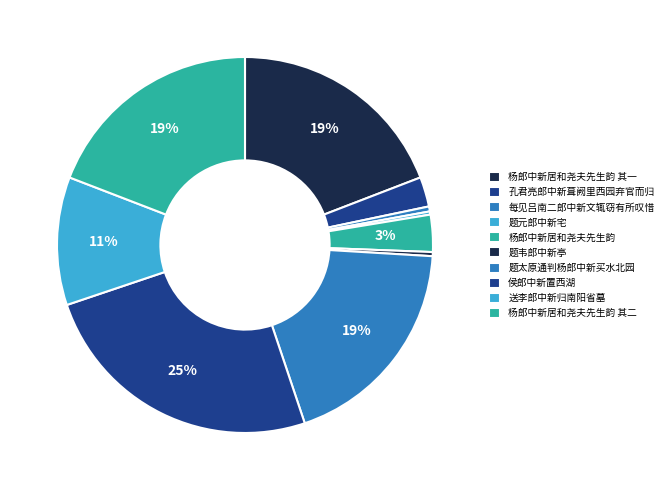

Combined, what portion of the pie is 题韦郎中新亭 and 杨郎中新居和尧夫先生韵 其一?

19.5%